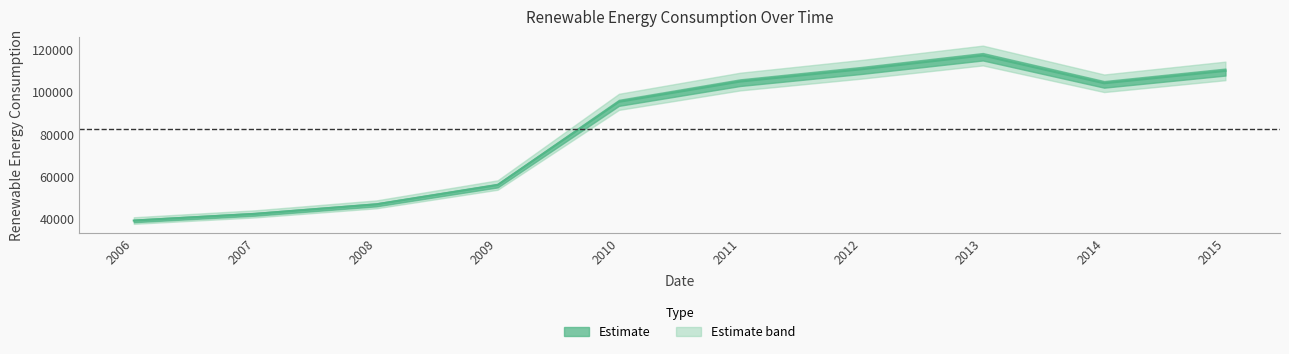

The value at 2014 is 104209.4. True or false?

True